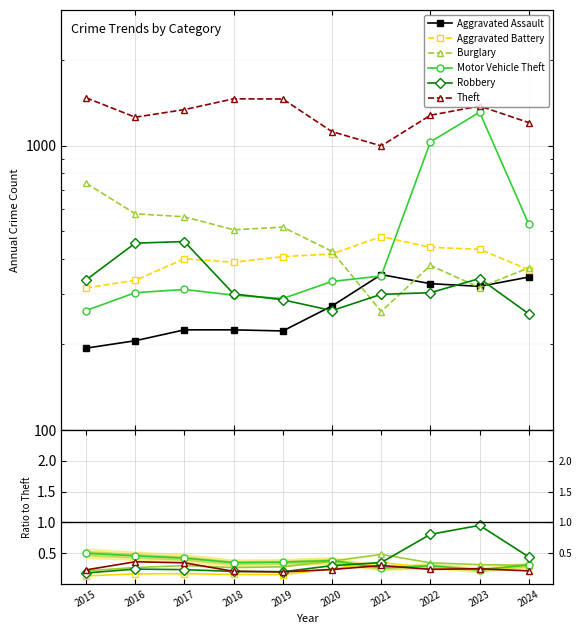

In Robbery, how many points are lower than both neighbors (excluding endpoints)?

2